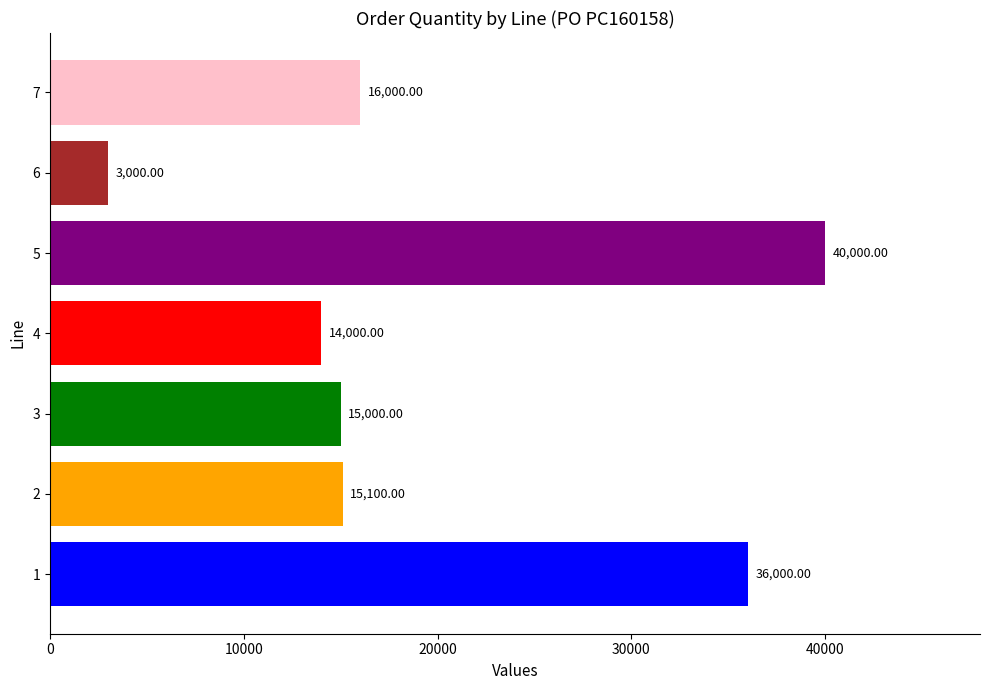

Does the chart contain stacked bars?

No